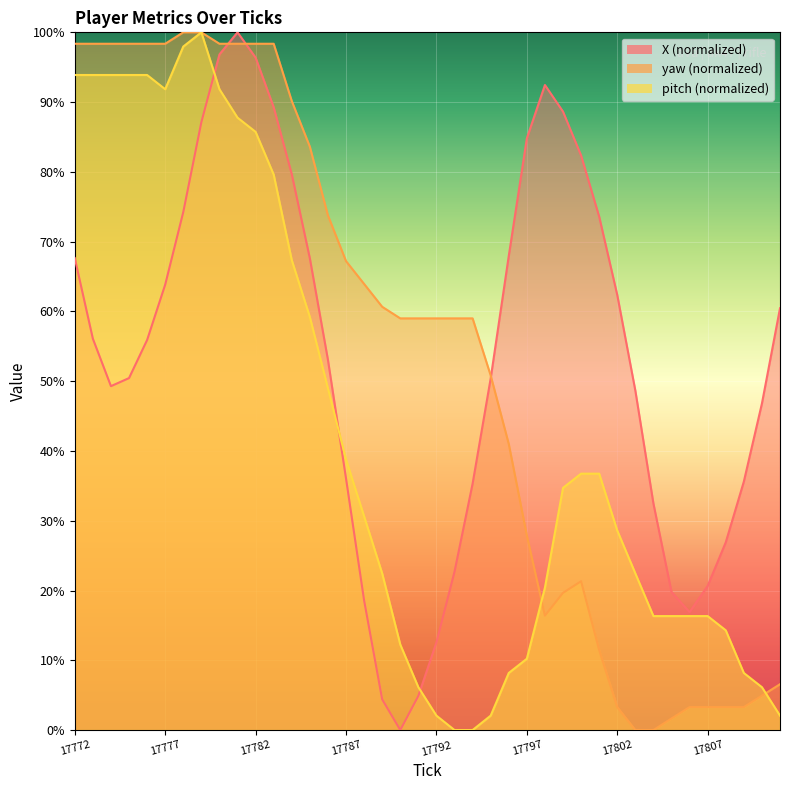

What is the difference between the yaw values at 17787 and 17775?

31.2